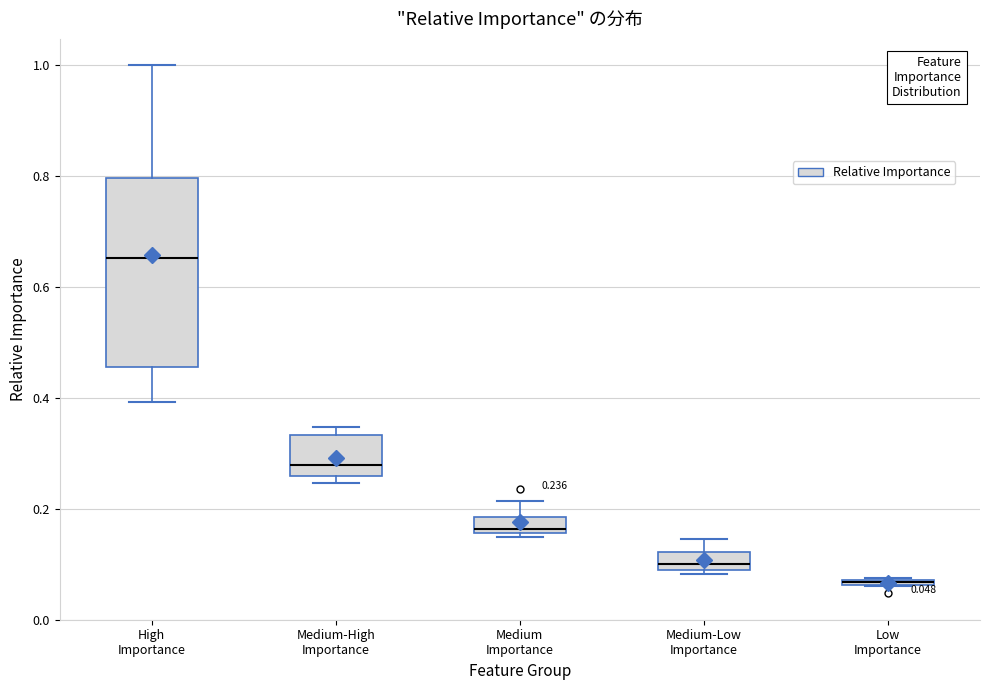

Comparing the boxes themselves (not the whiskers), which one is the tallest?

High Importance